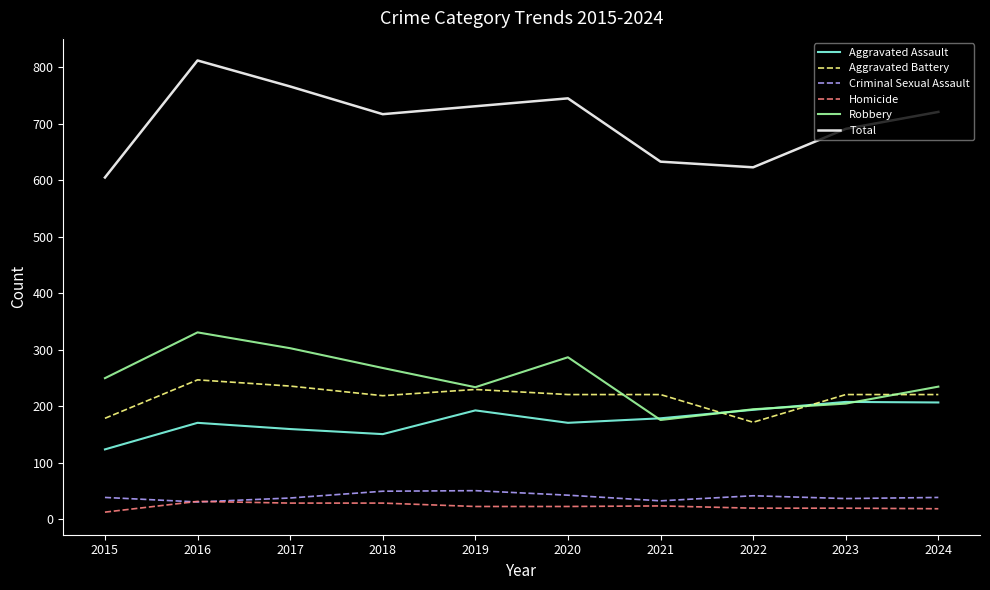

At which category does the chart reach its peak across all series?

2016